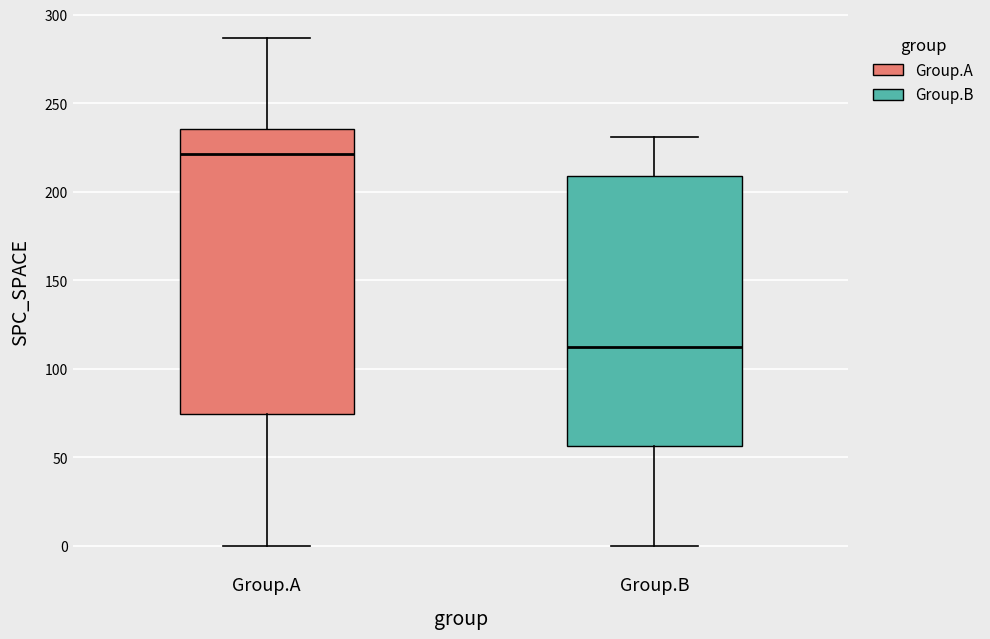

Reading left to right, read every box against the y-axis: the position of its median line, the range the box covers, and the ends of its whiskers. The values are not printed on the chart, so give them approximately, as read against the axis.

Group.A: median 220, box 75 to 235, whiskers 0 to 285
Group.B: median 115, box 55 to 210, whiskers 0 to 230